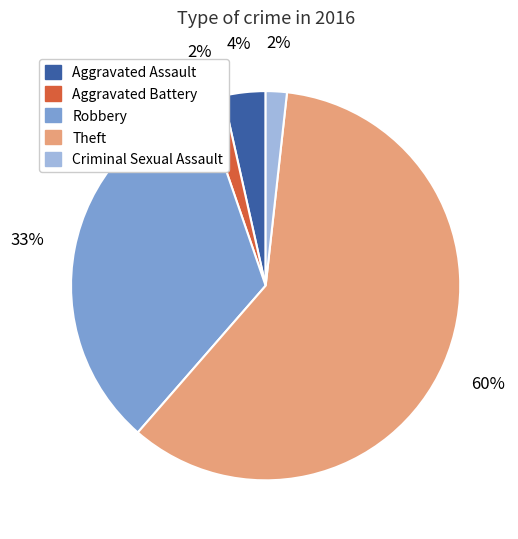

To the nearest percent, what percentage of the pie is Criminal Sexual Assault?

2%